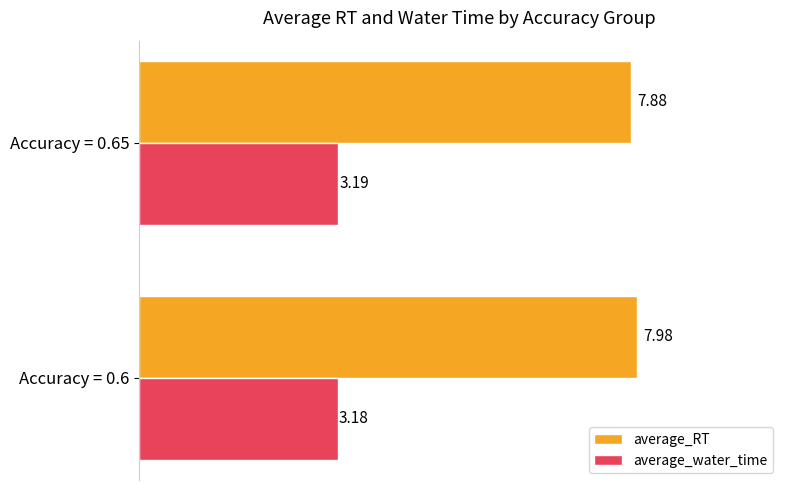

What is the sum of all average_RT values?

15.9